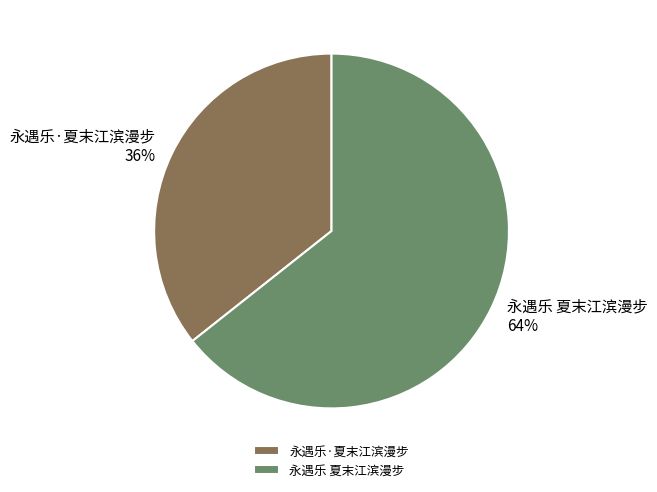

What is the majority slice?

永遇乐 夏末江滨漫步